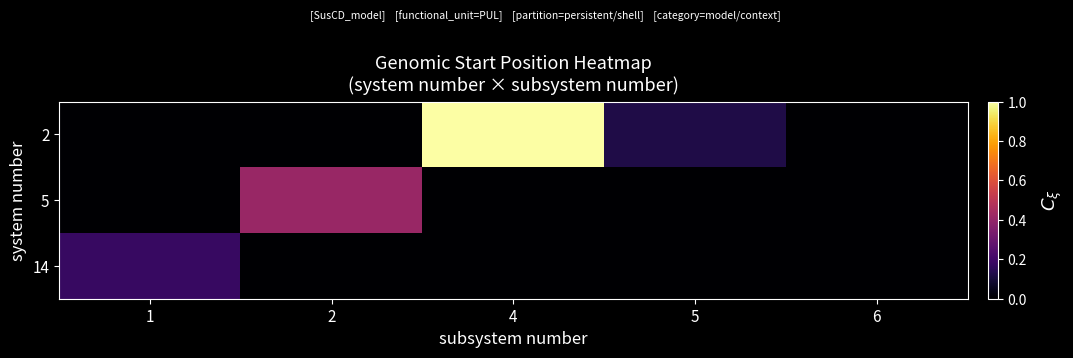

Reading left to right, what are all the values shown in this chart?

2: 1=0.0	2=0.0	4=1.0	5=0.1	6=0.0
5: 1=0.0	2=0.4	4=0.0	5=0.0	6=0.0
14: 1=0.2	2=0.0	4=0.0	5=0.0	6=0.0